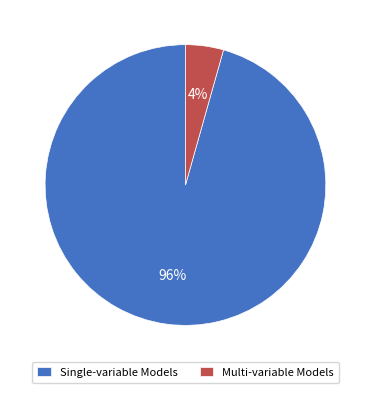

Count the number of slices in the pie.

2